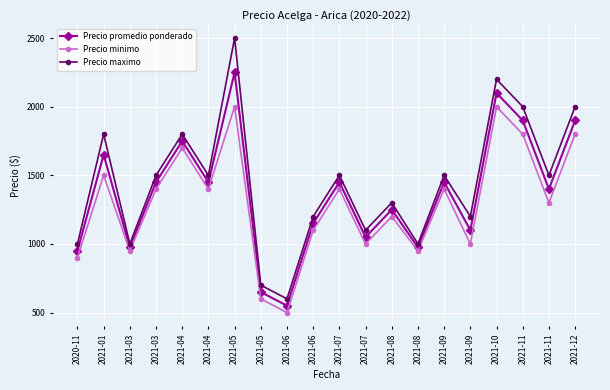

What is the greatest value displayed?

2500